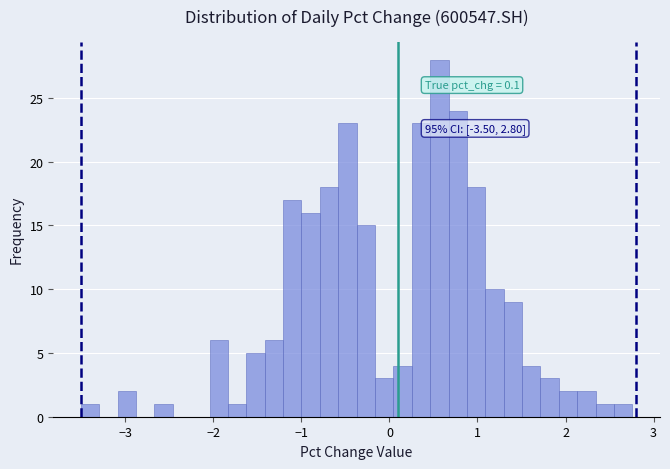

Around what value on the x-axis is the tallest bar? Give the approximate position of its centre, as read against the axis.

0.6